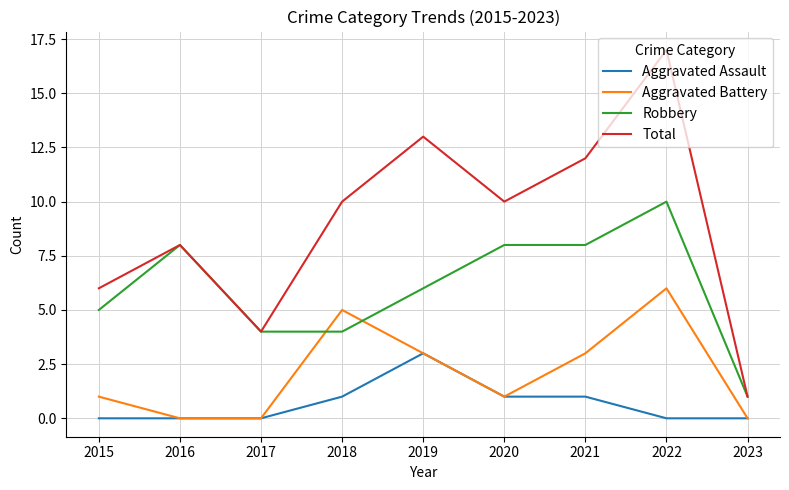

True or false: Aggravated Battery and Total intersect in this chart.

False